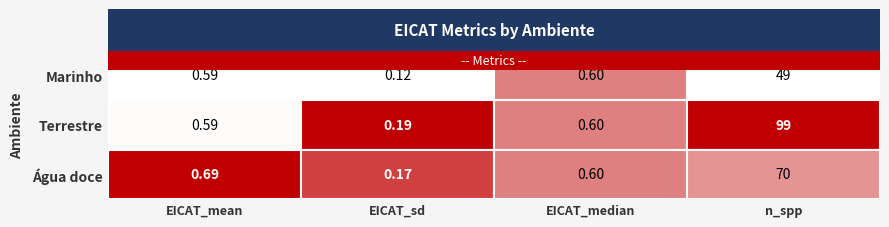

Reading right to left, transcribe all the data shown in this chart.

Marinho: 49.0	0.6	0.1	0.6
Terrestre: 99.0	0.6	0.2	0.6
Água doce: 70.0	0.6	0.2	0.7